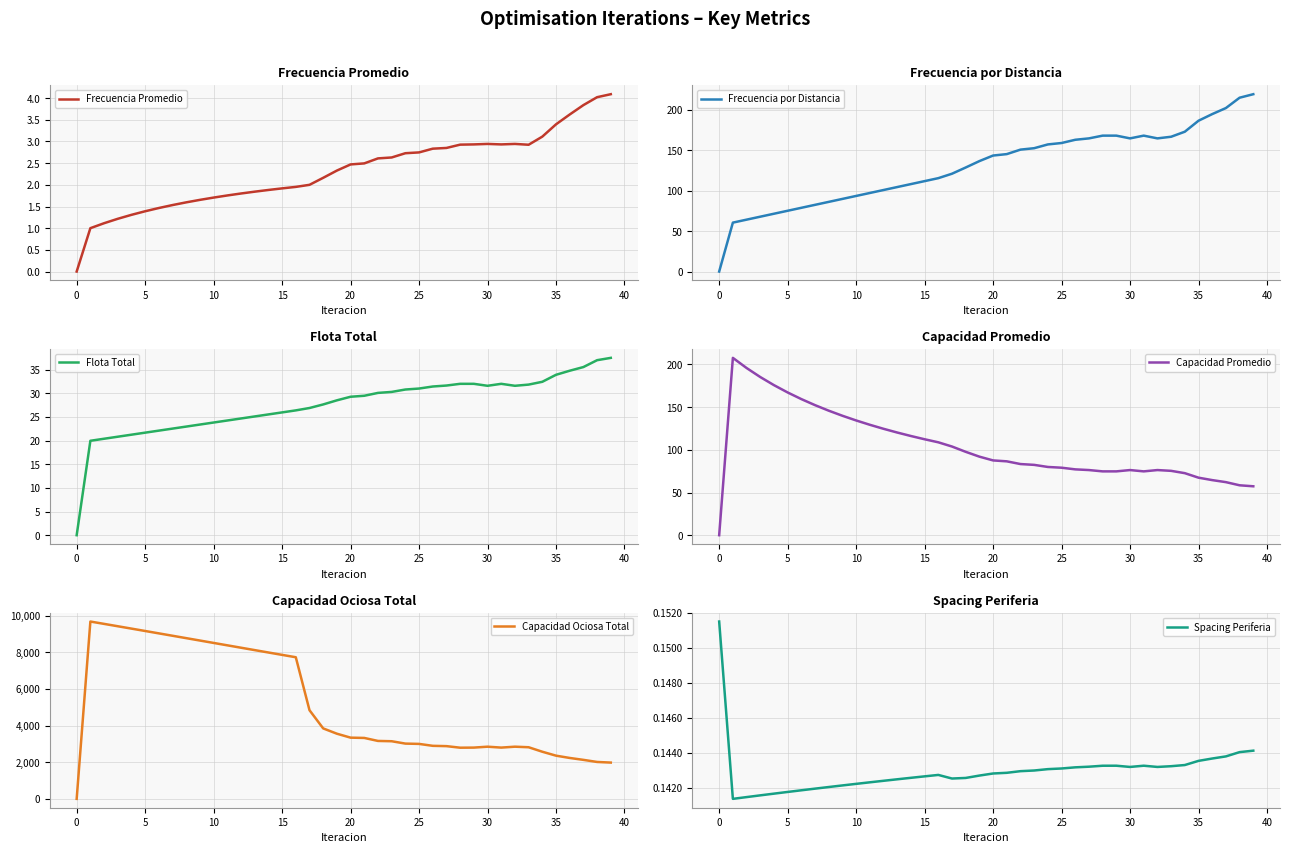

Which series has the largest total across all categories?

Capacidad Ociosa Total